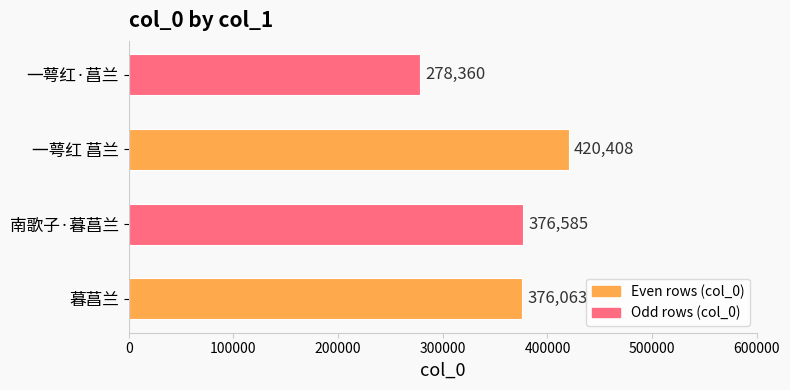

Reading top to bottom, extract all data points from this chart.

278360	420408	376585	376063